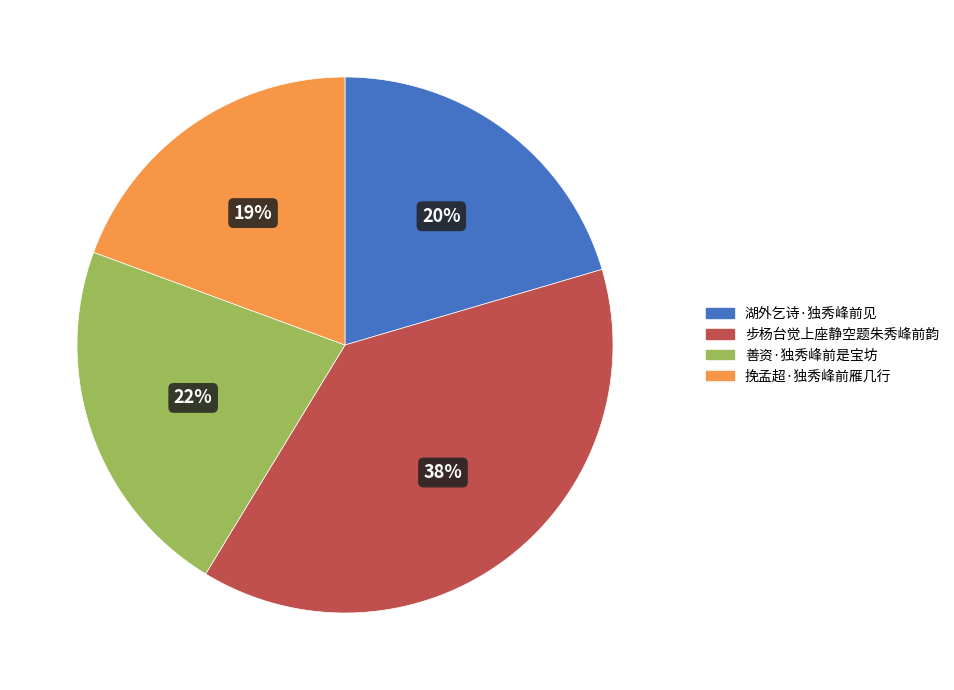

What is the smallest slice in the pie chart?

挽孟超·独秀峰前雁几行